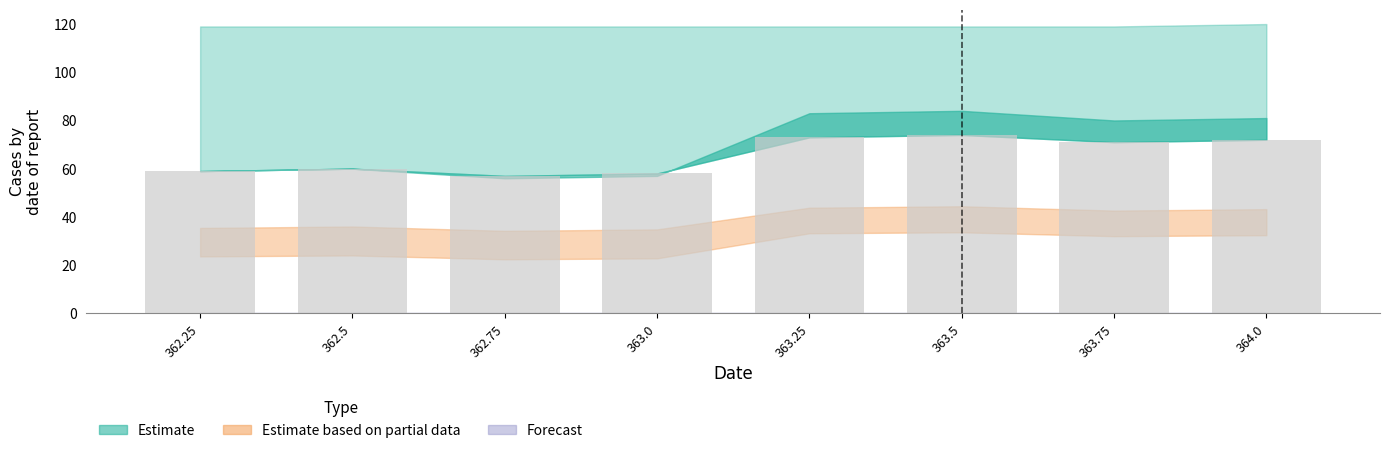

What is the value of the 6th bar from the left?

74